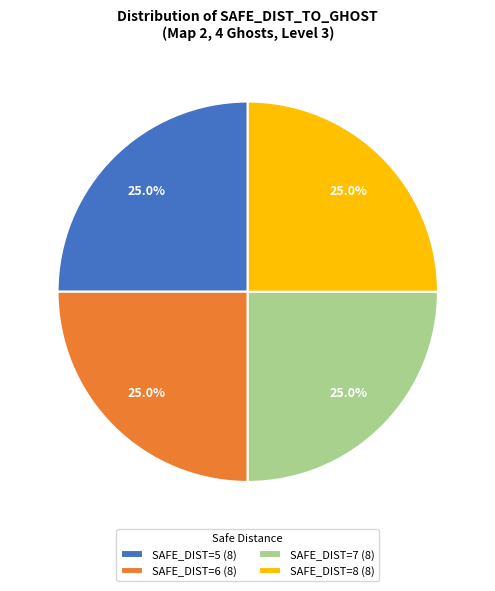

Approximately how many times larger is the value at SAFE_DIST=7 (8) compared to SAFE_DIST=6 (8)?

1.0